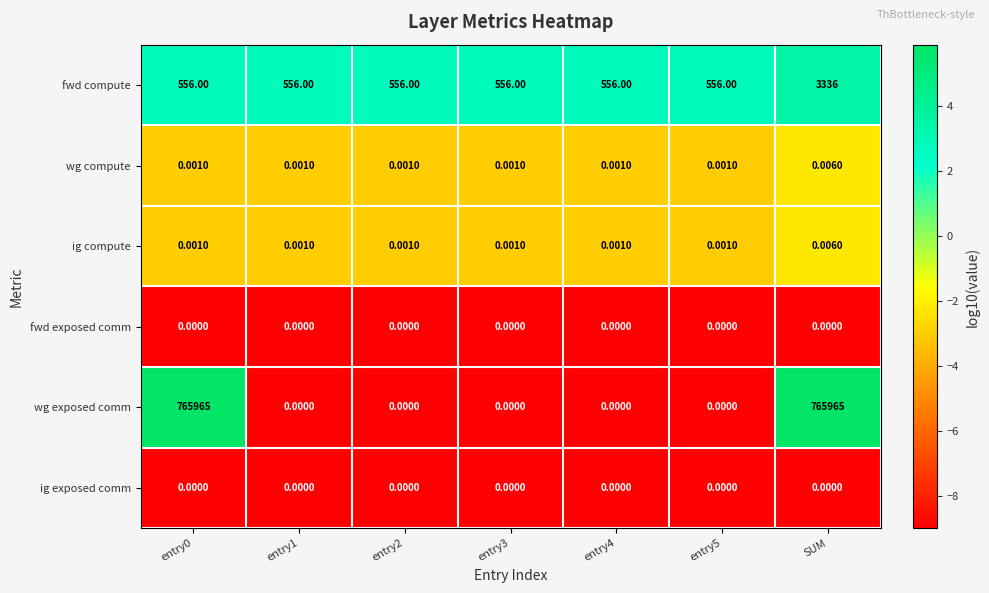

Which series has the widest spread of values?

wg exposed comm